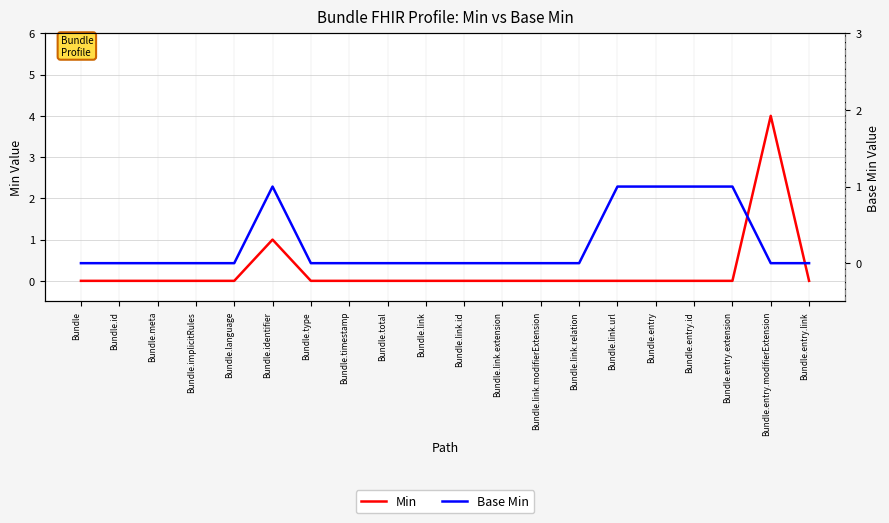

What is the label of the 3rd point from the right?

Bundle.entry.extension